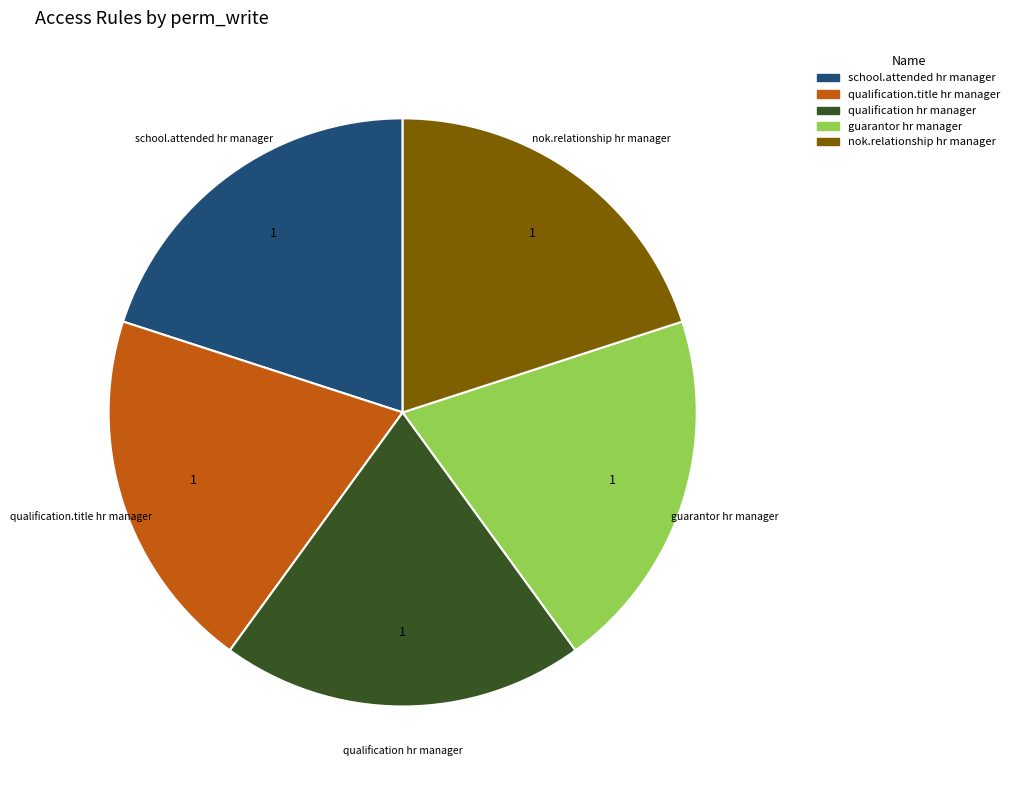

Is there any slice that represents more than half of the pie?

No